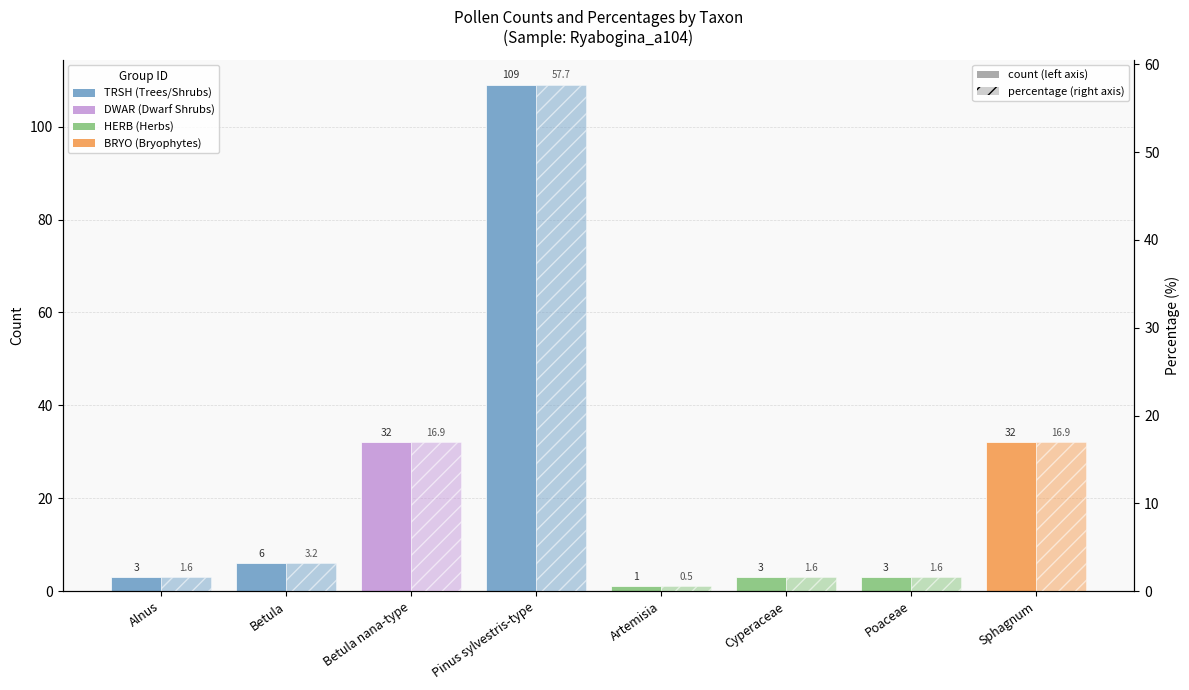

At how many categories does at least one series exceed 70?

1